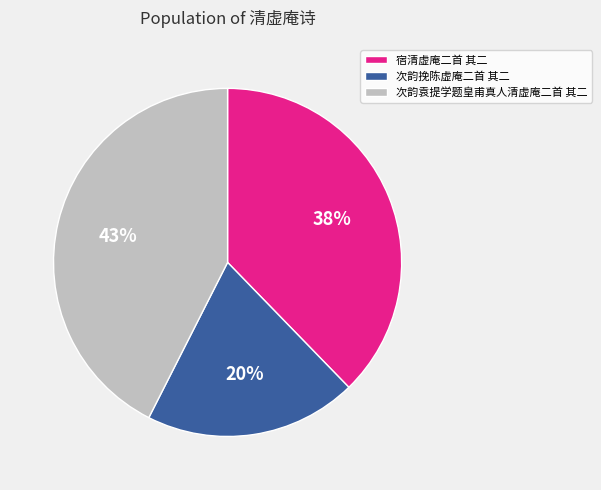

Count the number of slices in the pie.

3